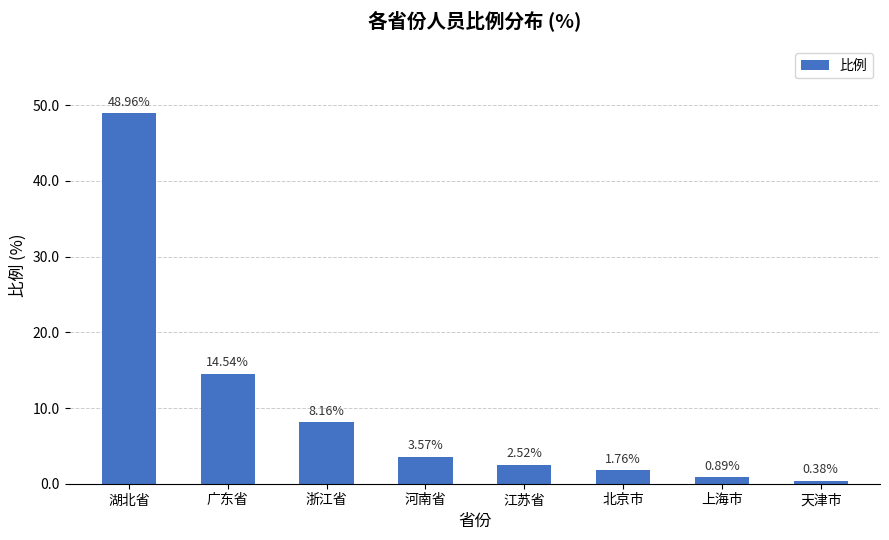

Which has a higher value, 河南省 or 江苏省?

河南省